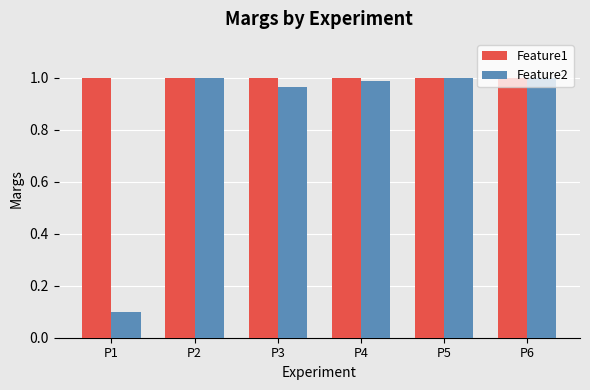

Rank the series by their average value, from highest to lowest.

Feature1, Feature2